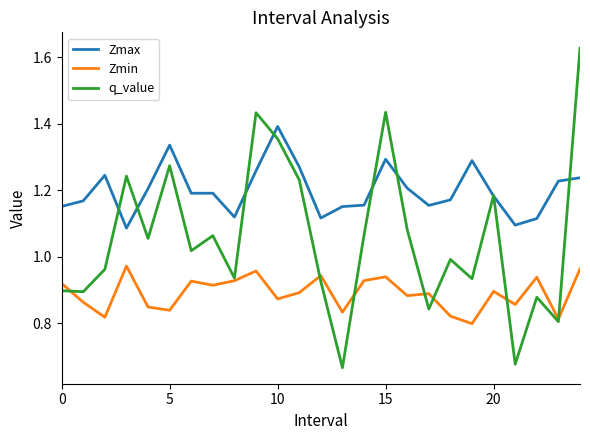

Which series has the largest total across all categories?

Zmax